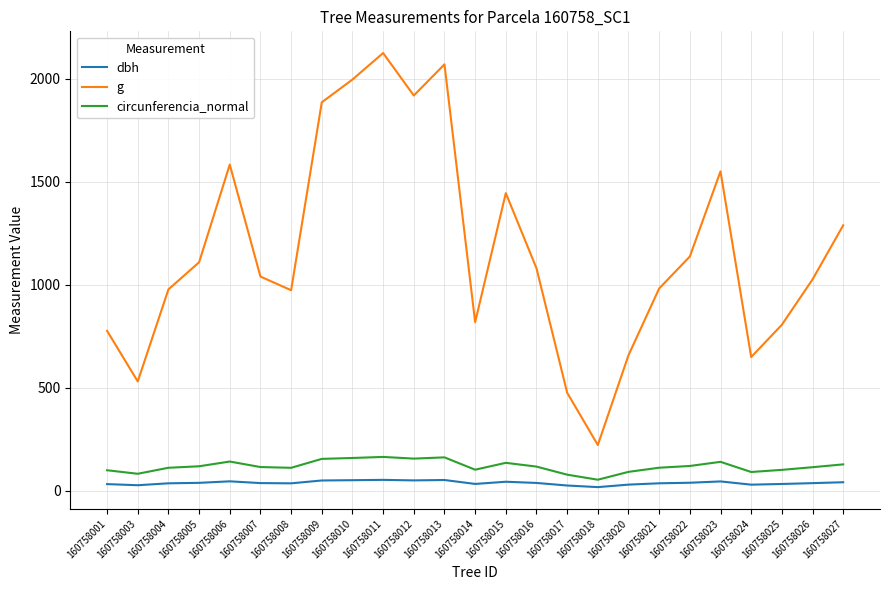

What is the difference between the maximum and minimum values in the g series?

1904.4